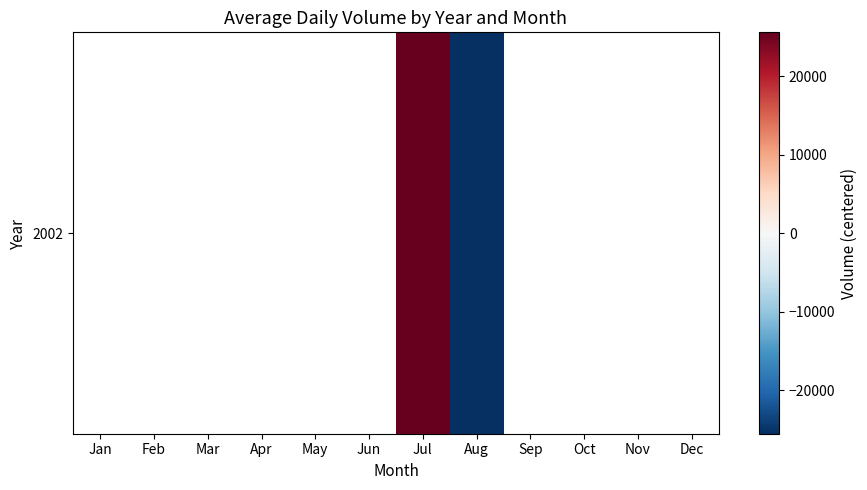

Which label corresponds to the largest value in the chart?

Jul